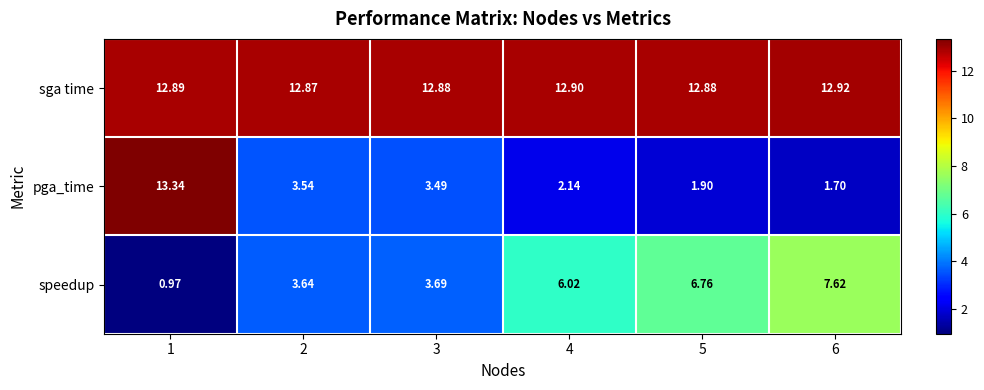

Rank the series by their maximum value, from lowest to highest.

speedup, sga time, pga_time